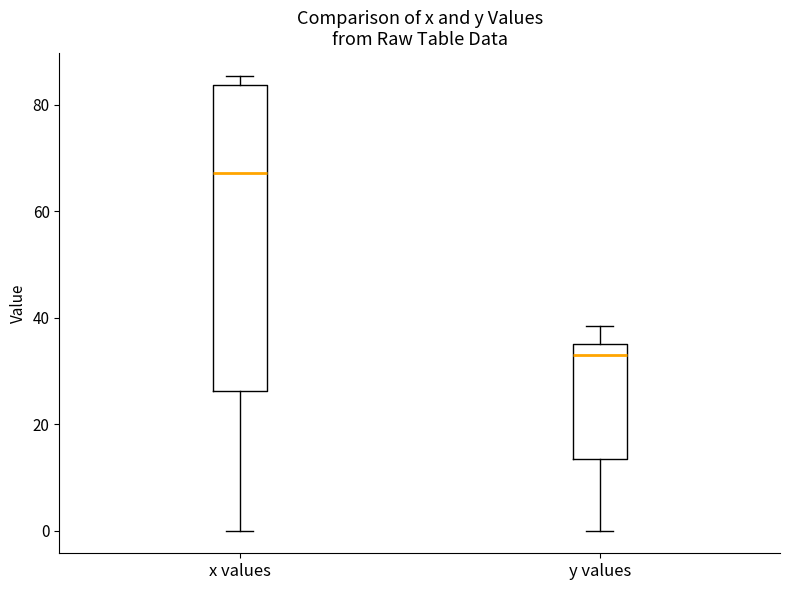

Comparing the boxes themselves (not the whiskers), which one is the tallest?

x values